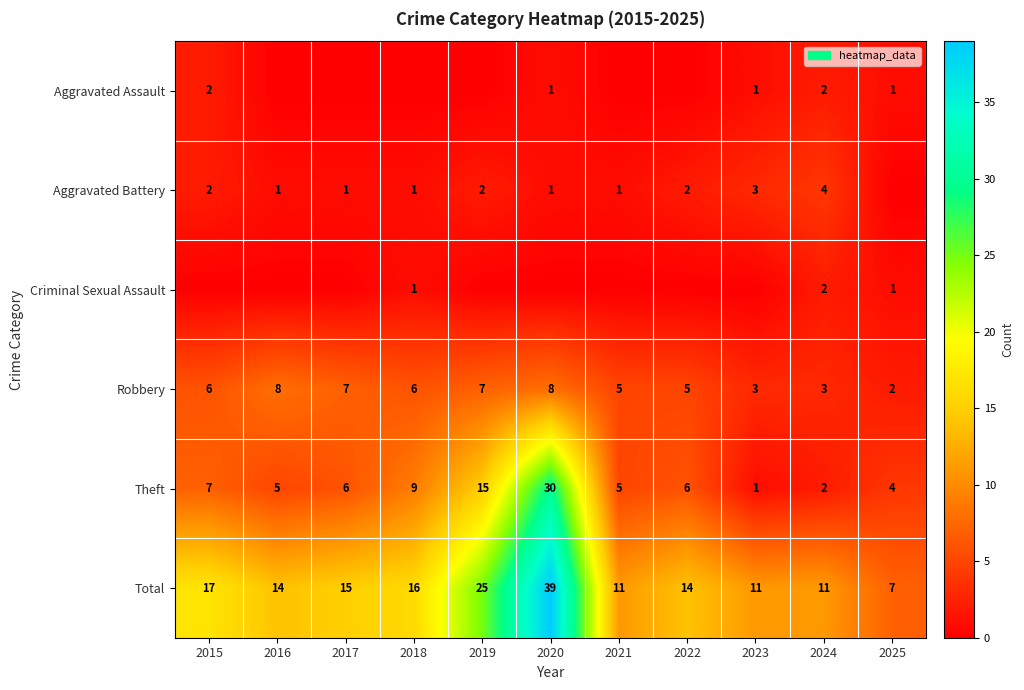

Which has a higher value, 2020 or 2016?

2020